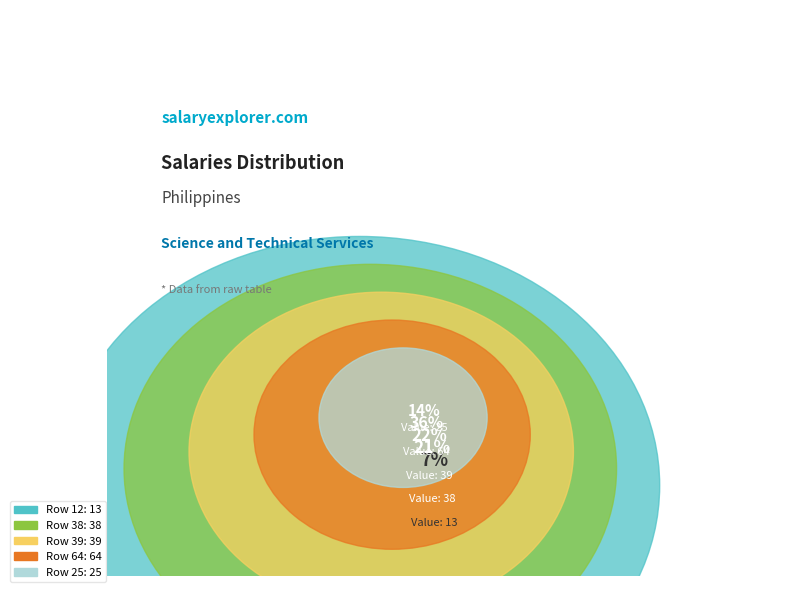

How many slices are in this pie chart?

5